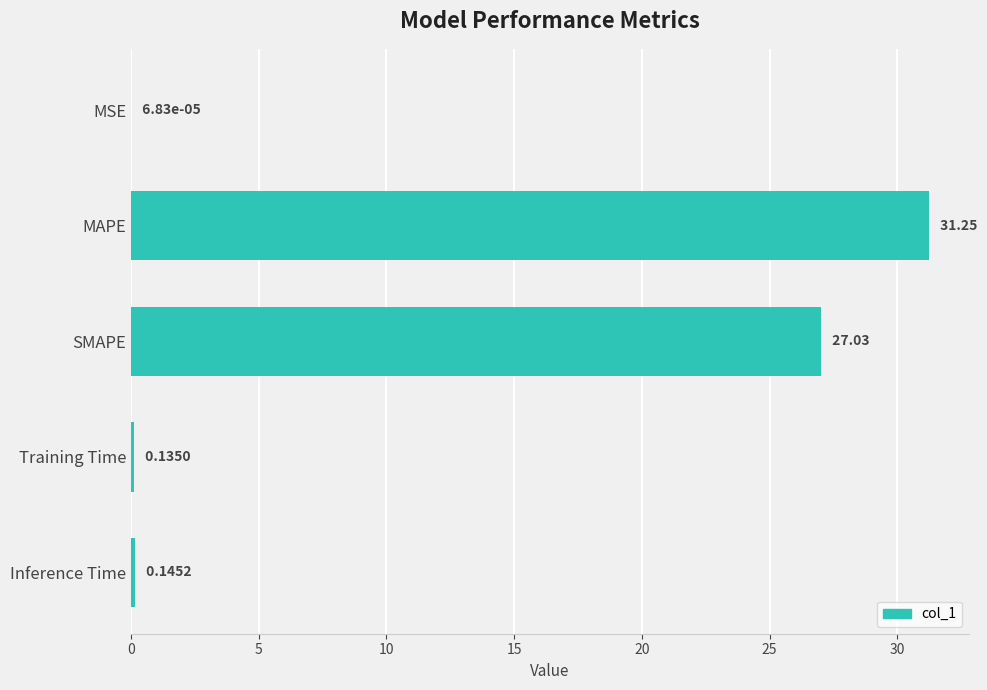

At which category does the chart reach its peak across all series?

MAPE